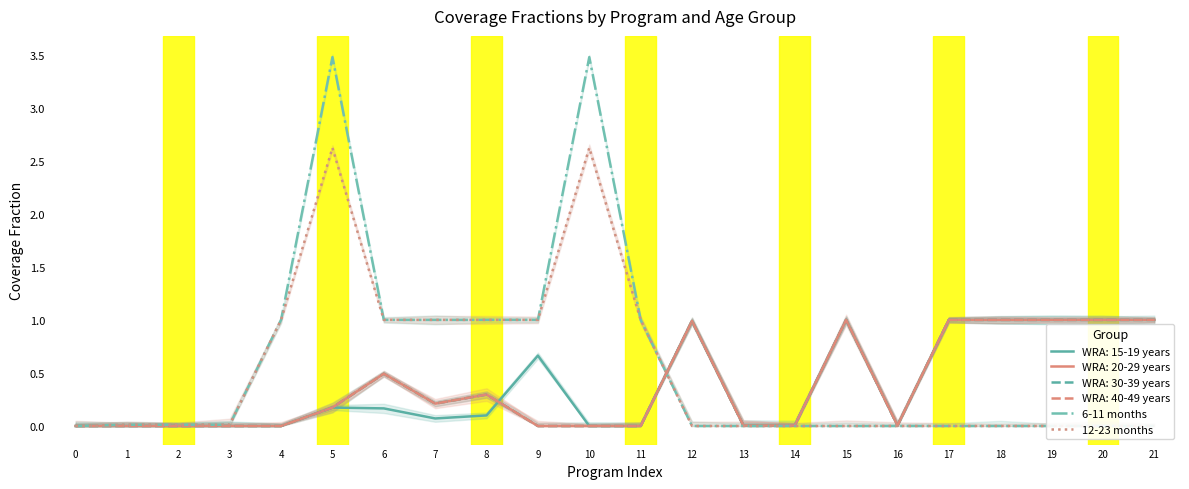

Which series has the largest total across all categories?

6-11 months